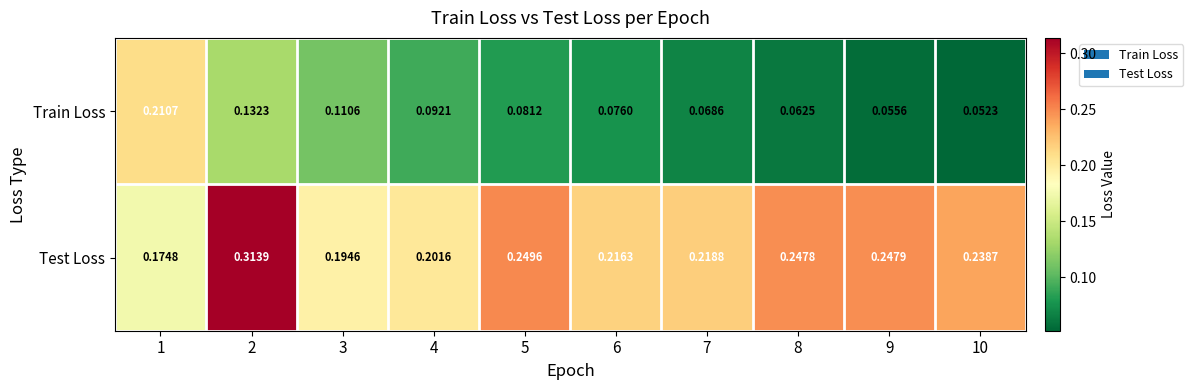

Rank the series at 9 from highest to lowest value.

Test Loss, Train Loss